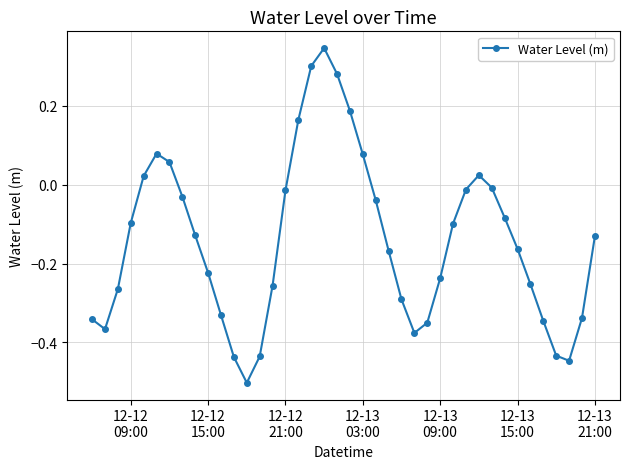

How many interior local peaks (higher than both neighbors) does the data have?

3